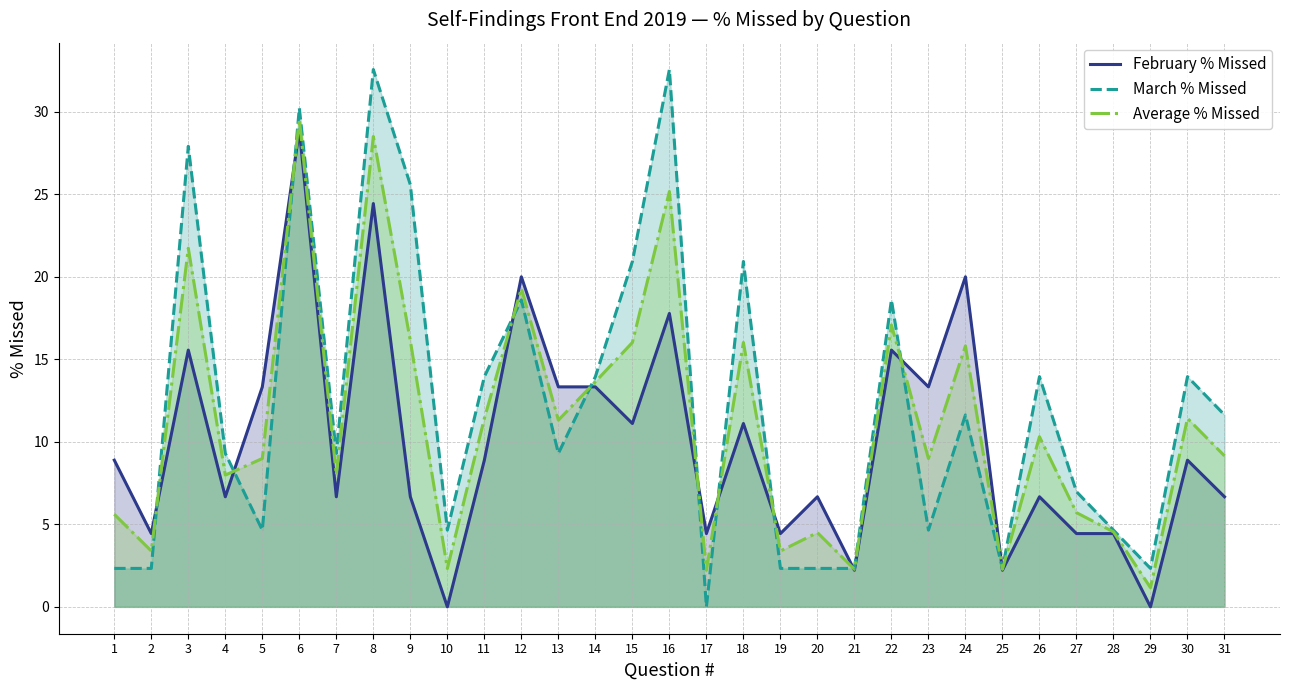

What is the average value of the Average % Missed series?

11.1